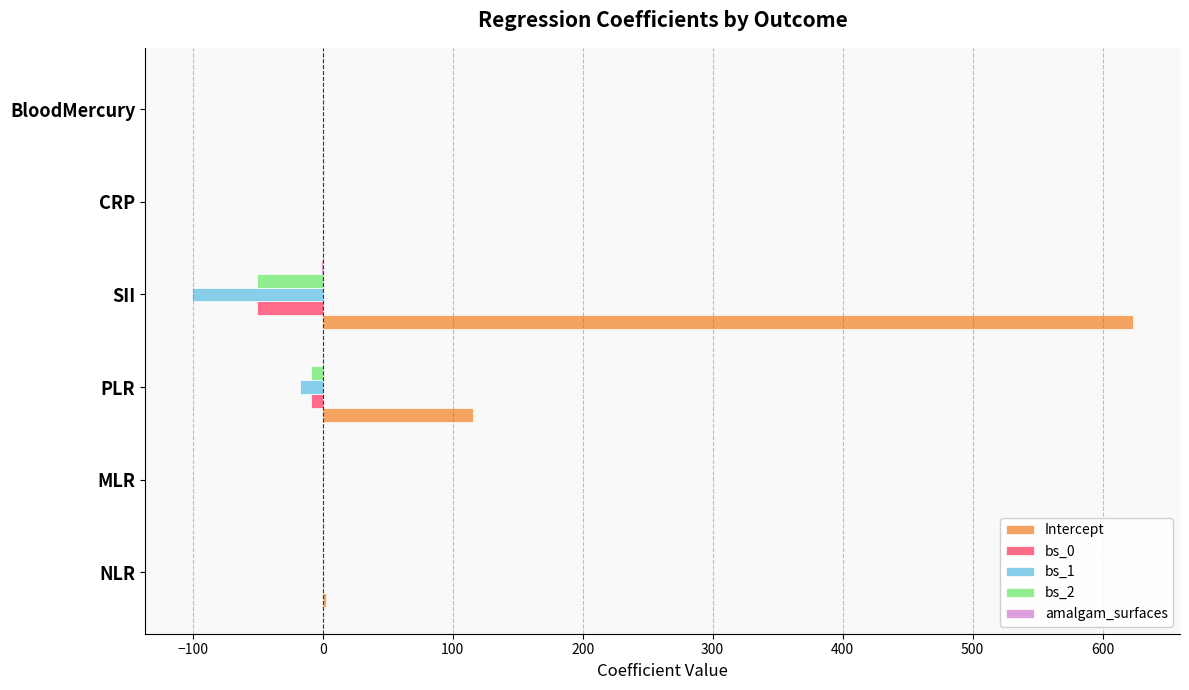

At which category is the sum across all series the highest?

SII